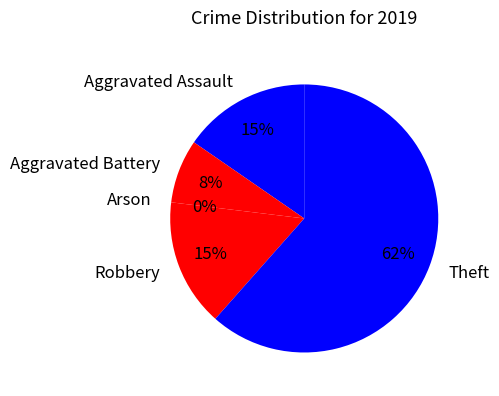

What percentage is the Theft slice, to the nearest percent?

62%